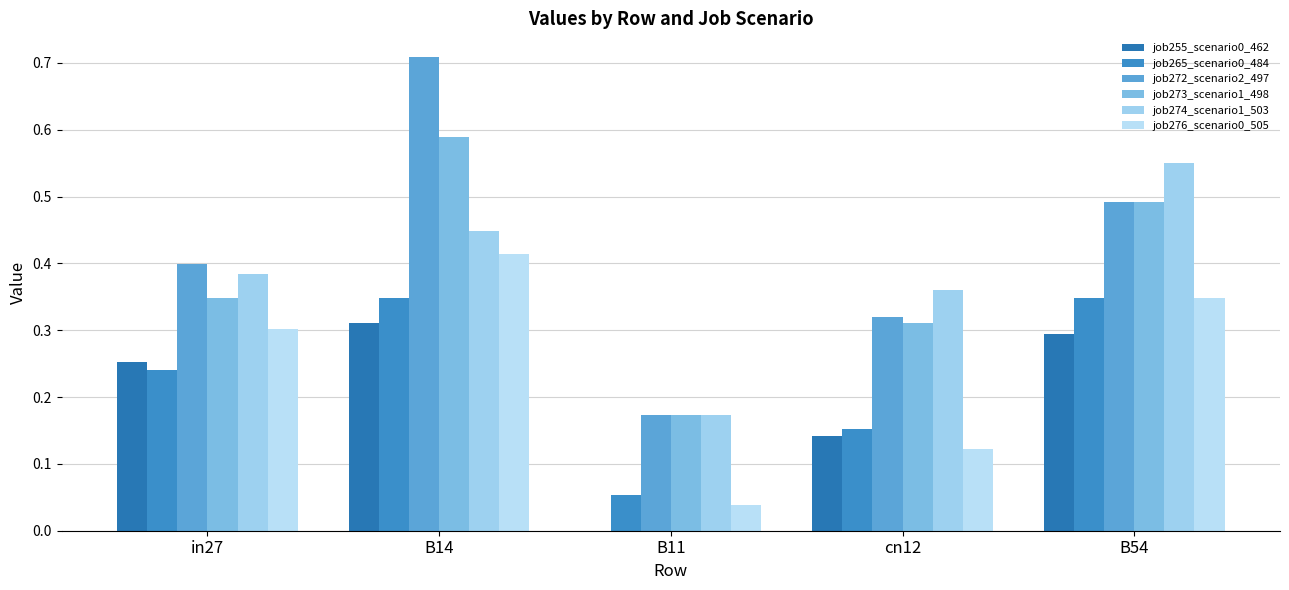

What is the difference between the highest and lowest values at in27?

0.2